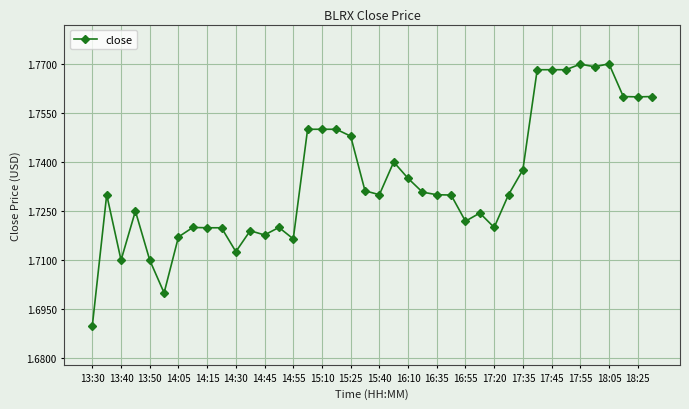

What is the sum of all values?

69.4